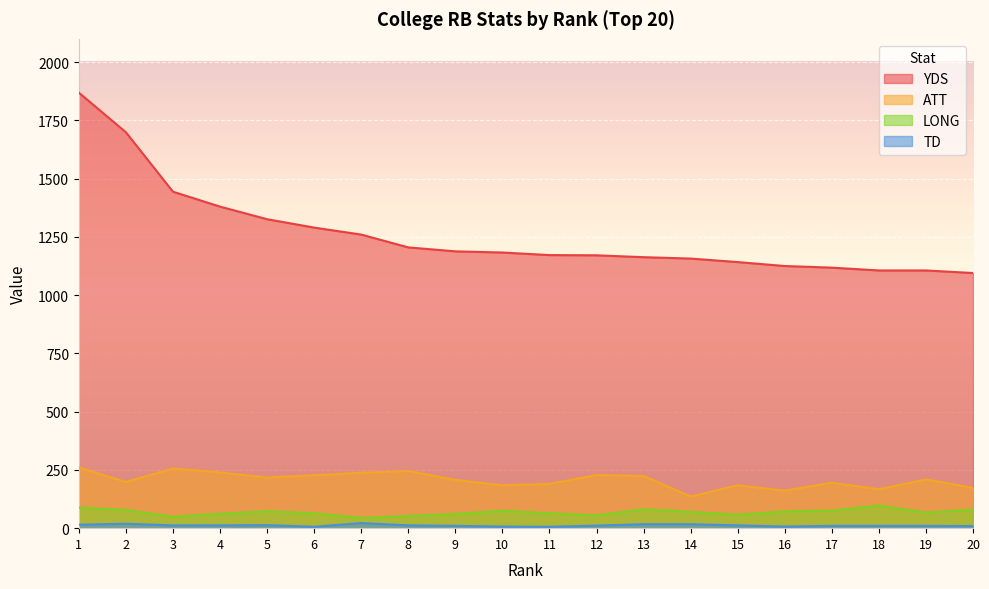

The value of TD at 13 is 23. True or false?

False